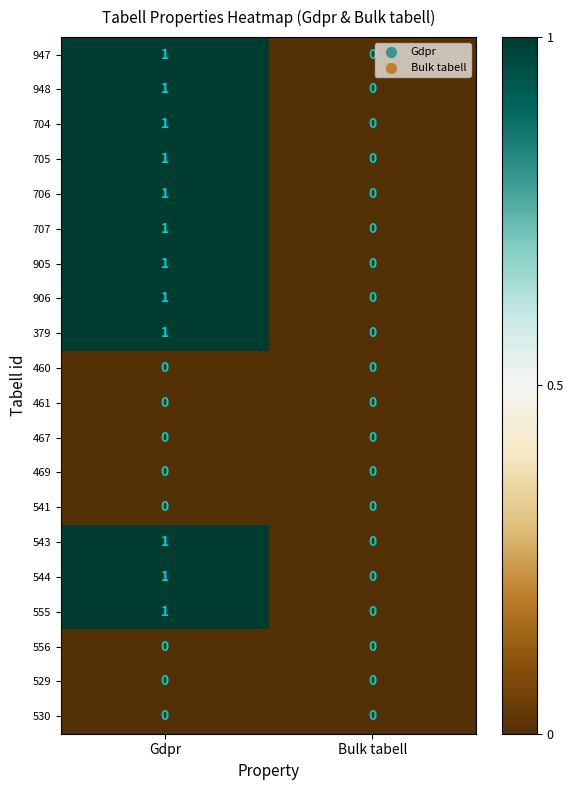

At which label is 544 closest to 0?

Bulk tabell